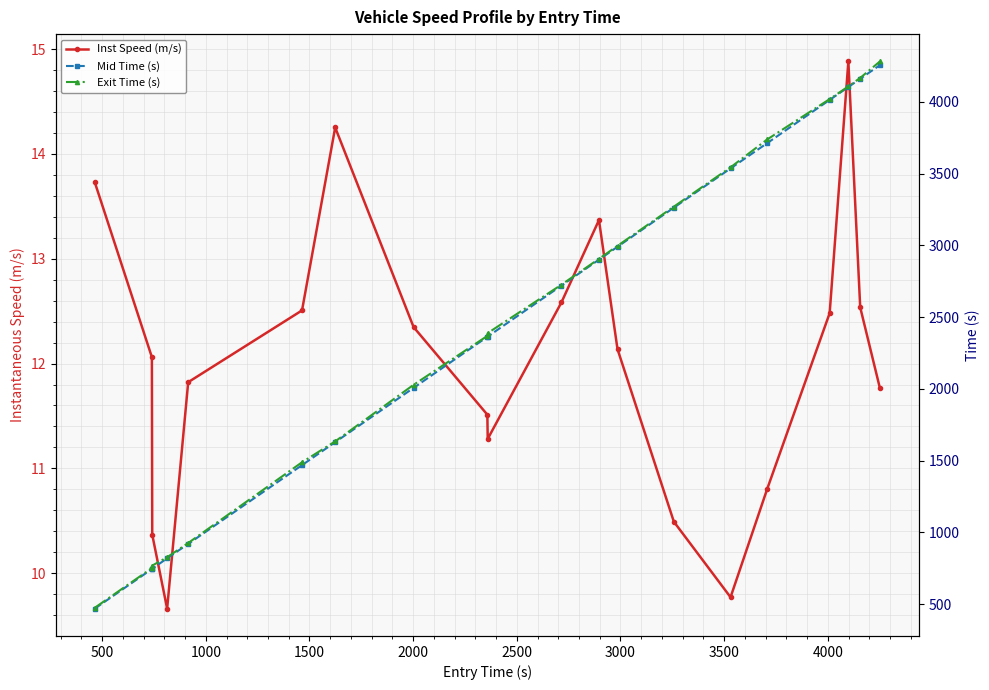

List the series in order of their peak value, highest first.

Exit Time (s), Mid Time (s), Inst Speed (m/s)